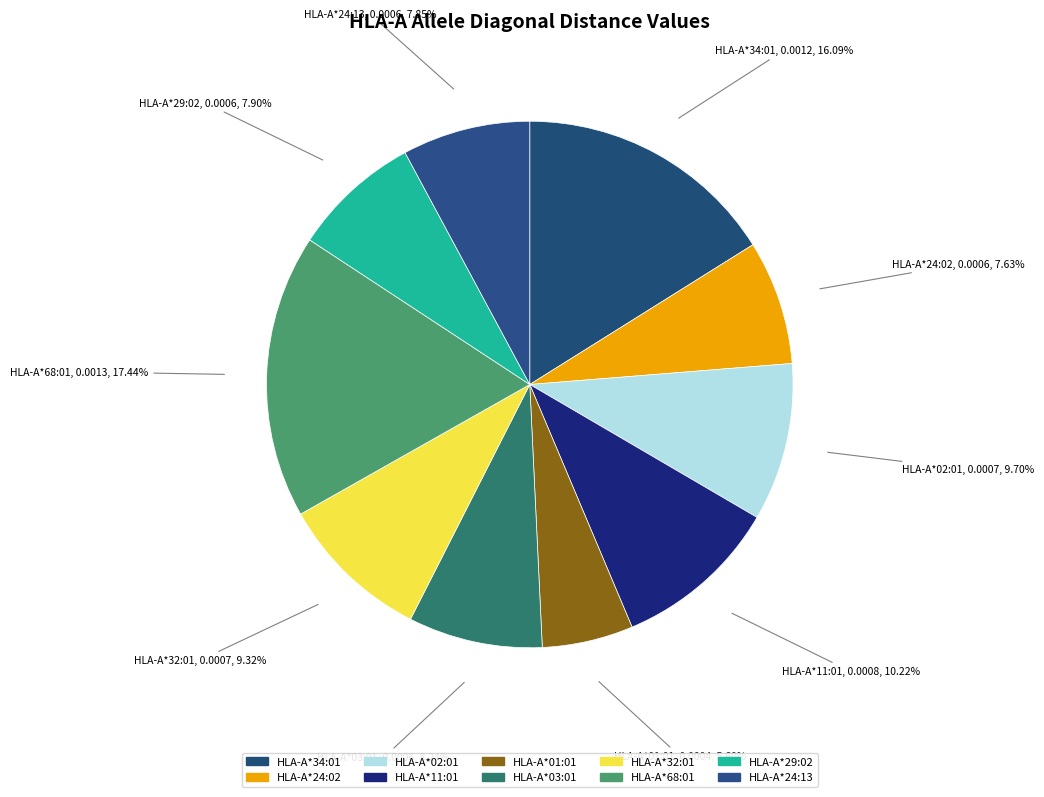

Count the number of slices in the pie.

10